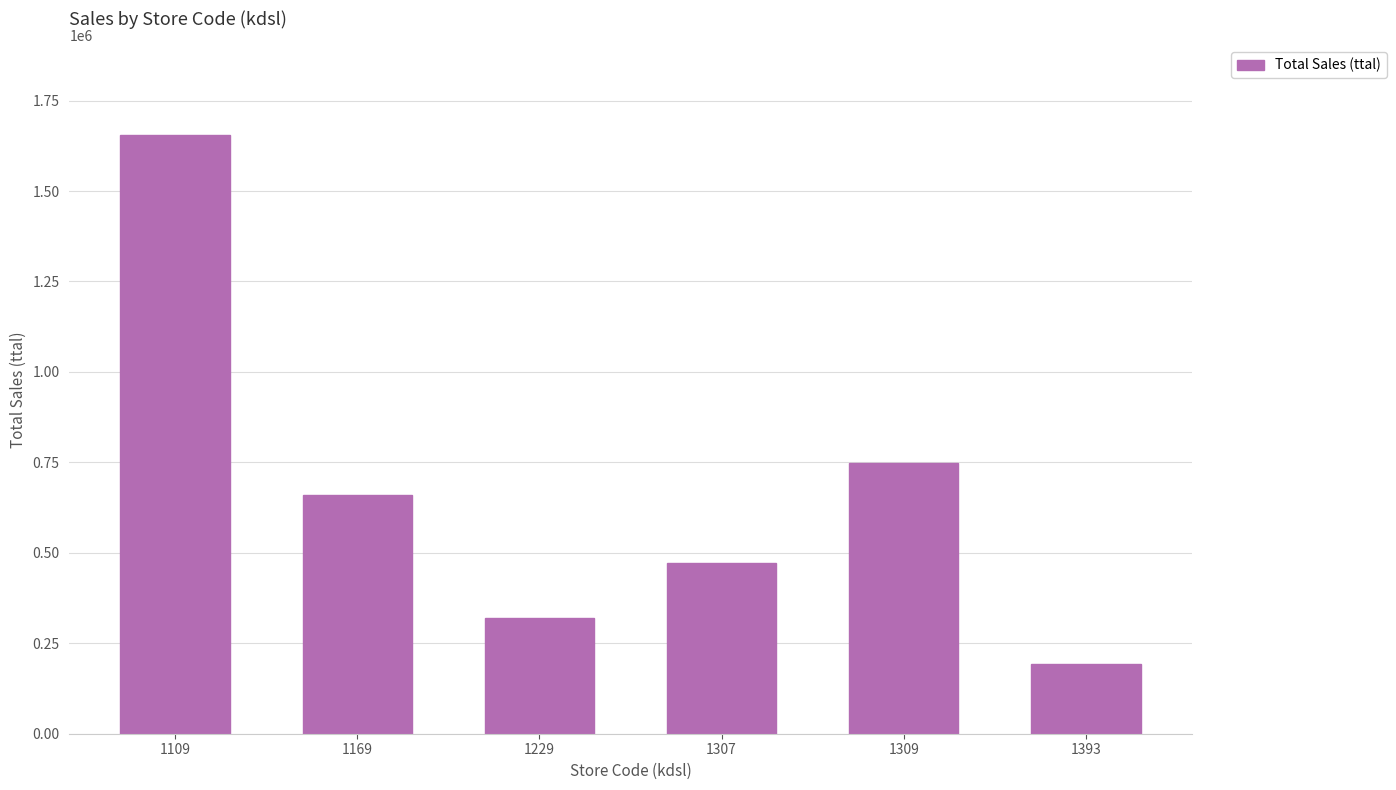

Reading left to right, what are all the values shown in this chart?

1109=1654000	1169=659000	1229=320000	1307=473000	1309=749000	1393=192000